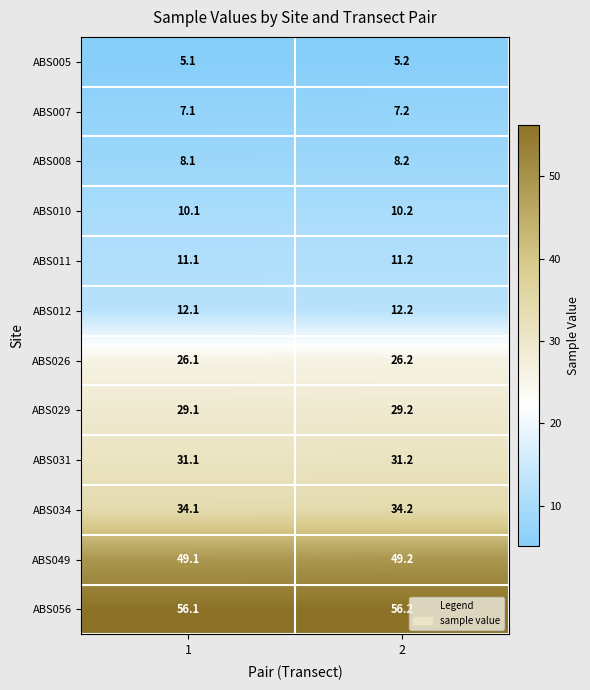

What value does the ABS029 series have at 2?

29.2